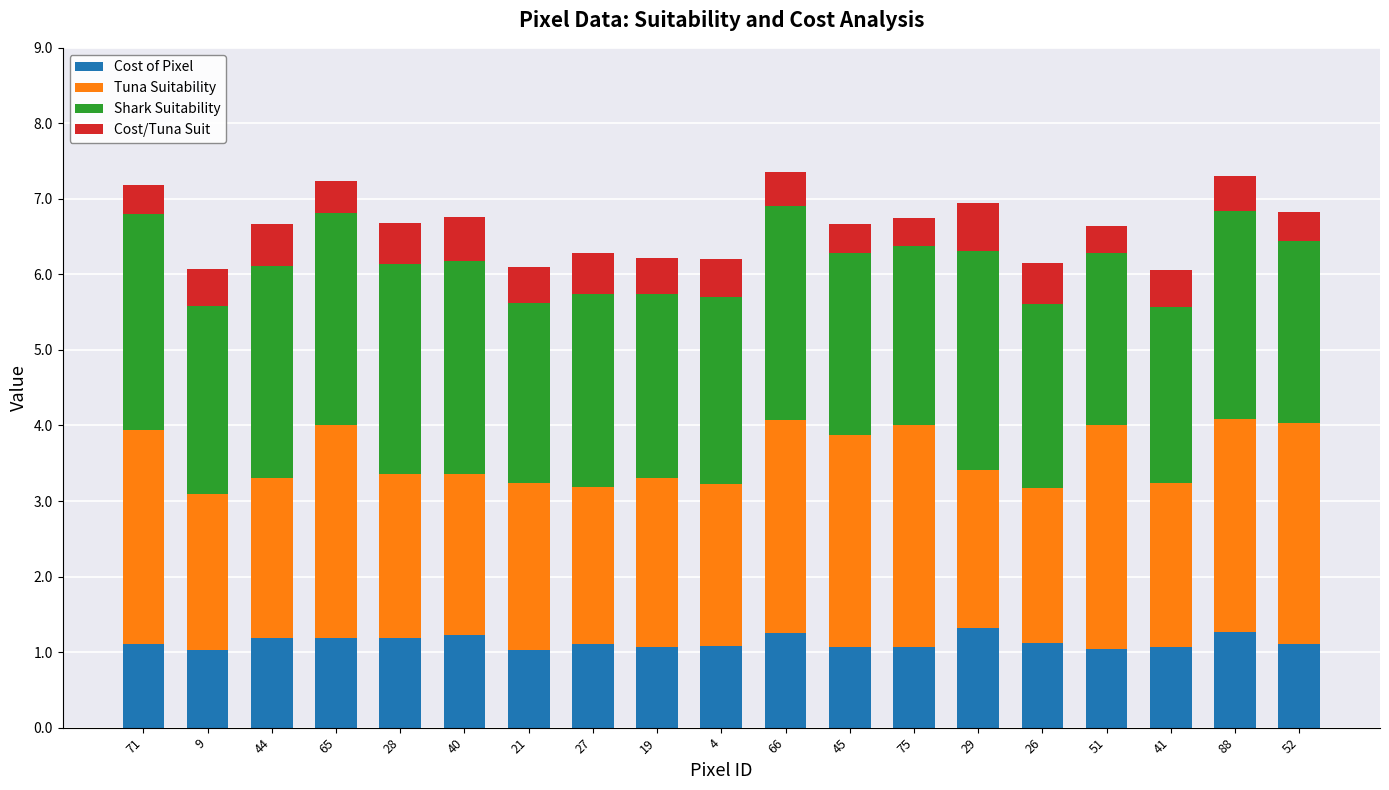

What is the average value of the Cost of Pixel series?

1.1